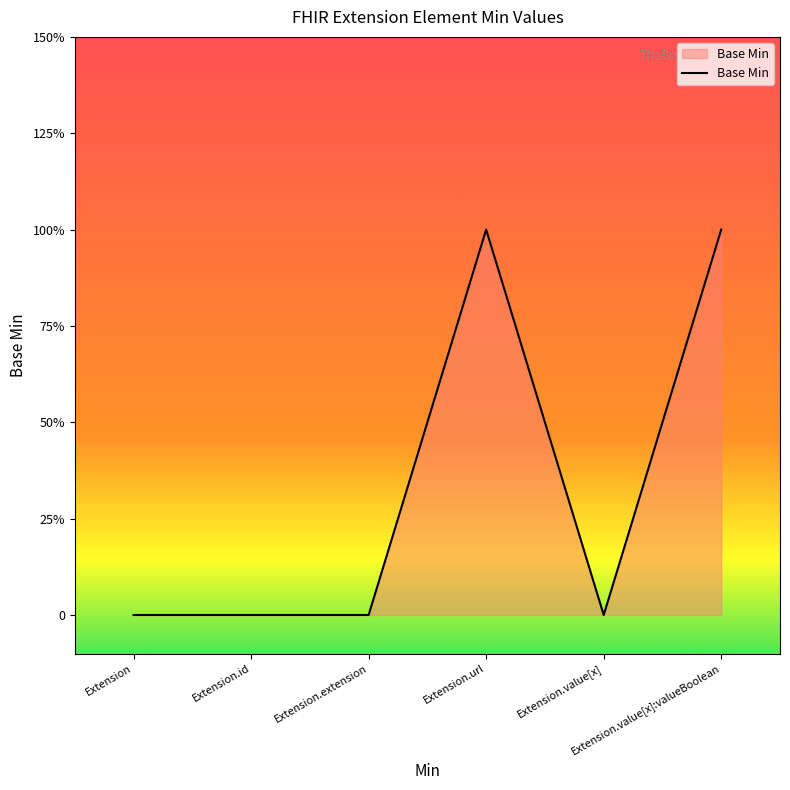

Reading left to right, transcribe all the data shown in this chart.

0	0	0	1	0	1